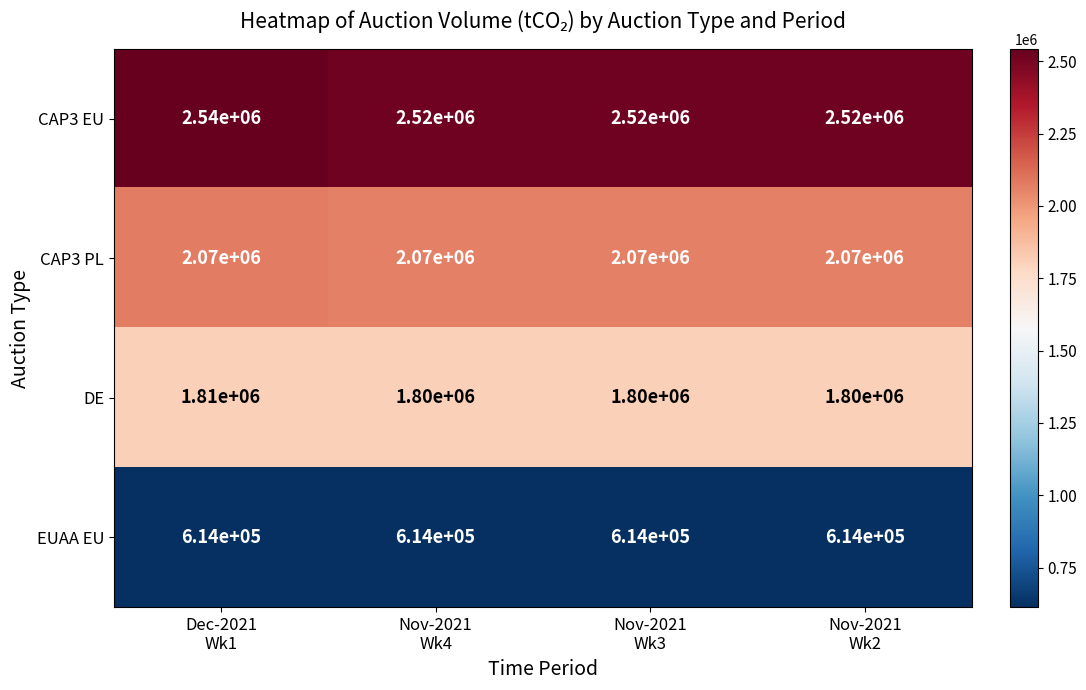

At which category is the sum across all series the highest?

Dec-2021
Wk1